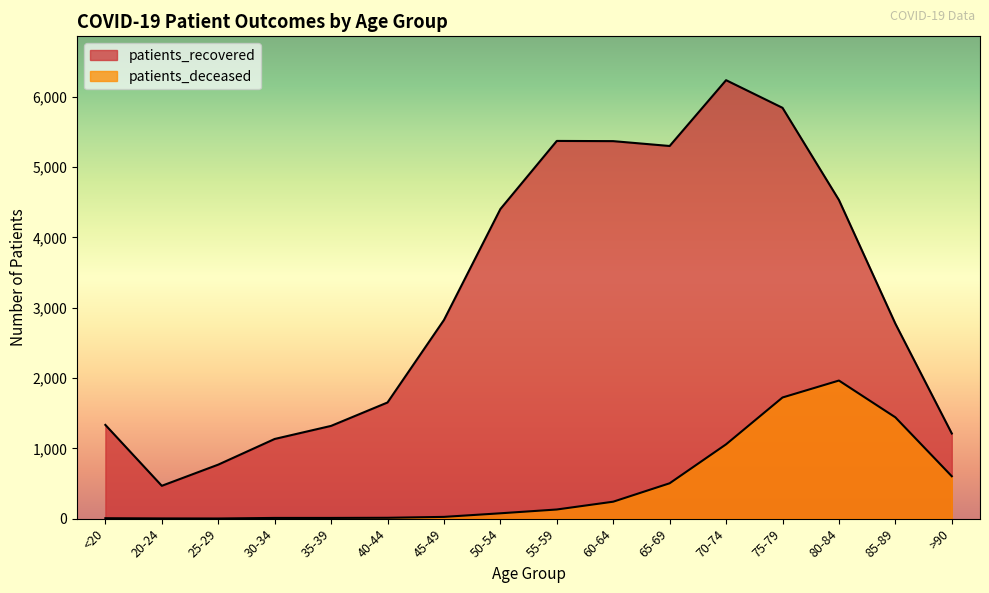

What is the sum of the patients_deceased values at 45-49 and <20?

31